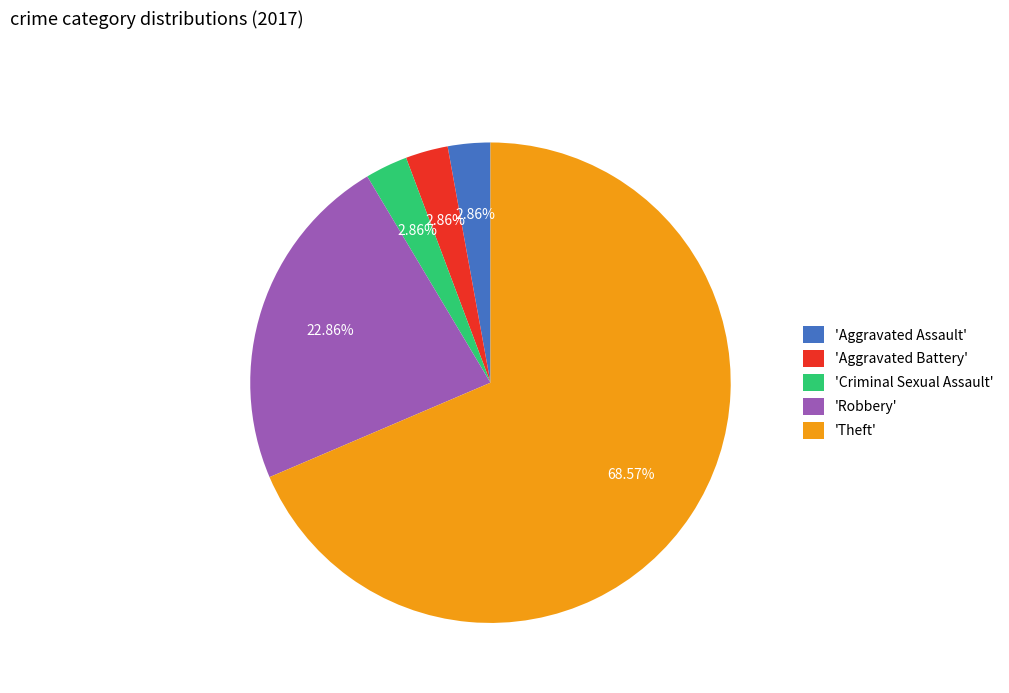

Approximately how many times larger is the value at 'Aggravated Assault' compared to 'Criminal Sexual Assault'?

1.0